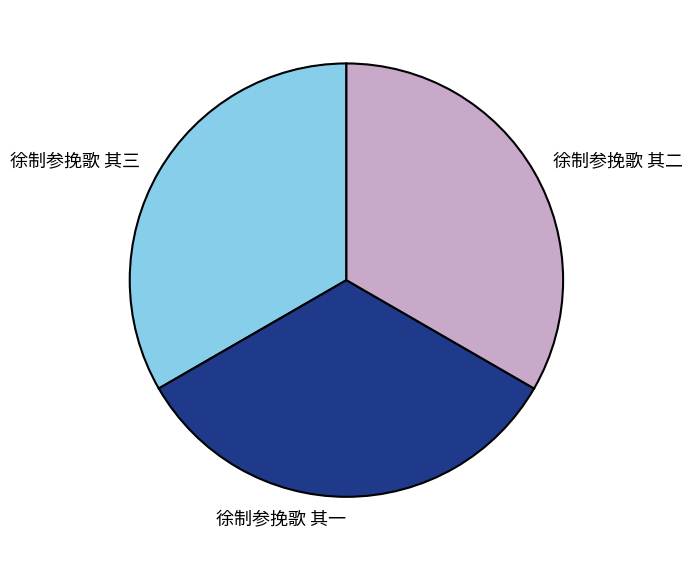

Approximately how many times larger is the value at 徐制参挽歌 其二 compared to 徐制参挽歌 其三?

1.0